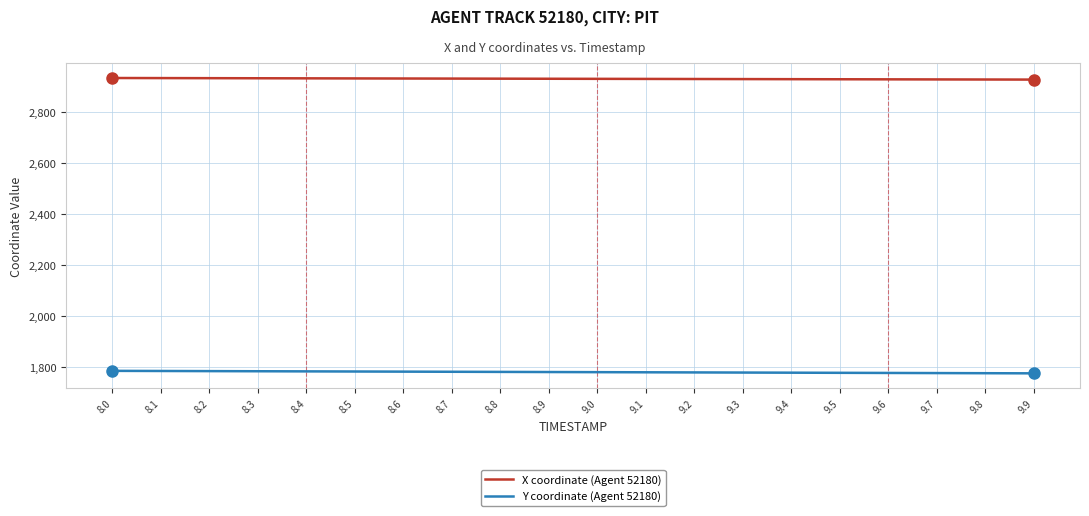

Is the value of Y coordinate (Agent 52180) at 9.2 greater than the value of X coordinate (Agent 52180) at 8.9?

No